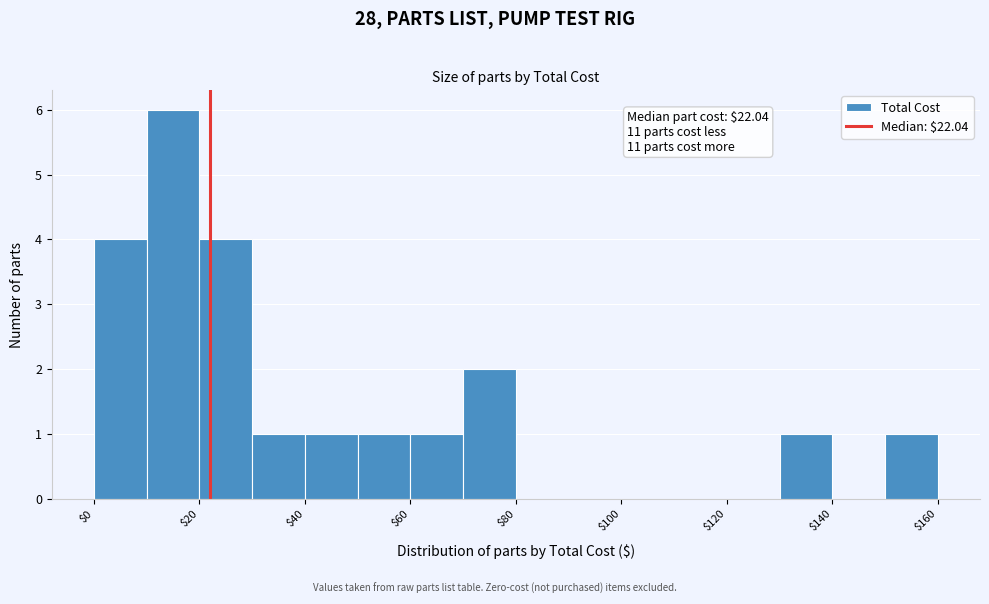

Over which range of the x-axis is the bar tallest?

10 to 20